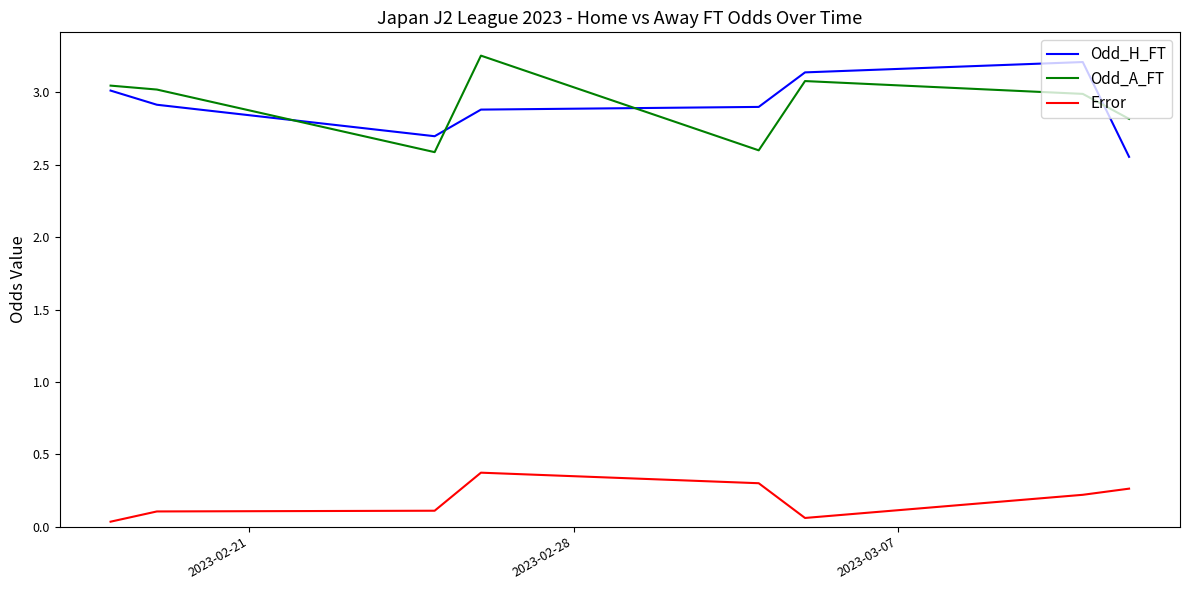

True or false: Error and Odd_A_FT cross at least once.

False